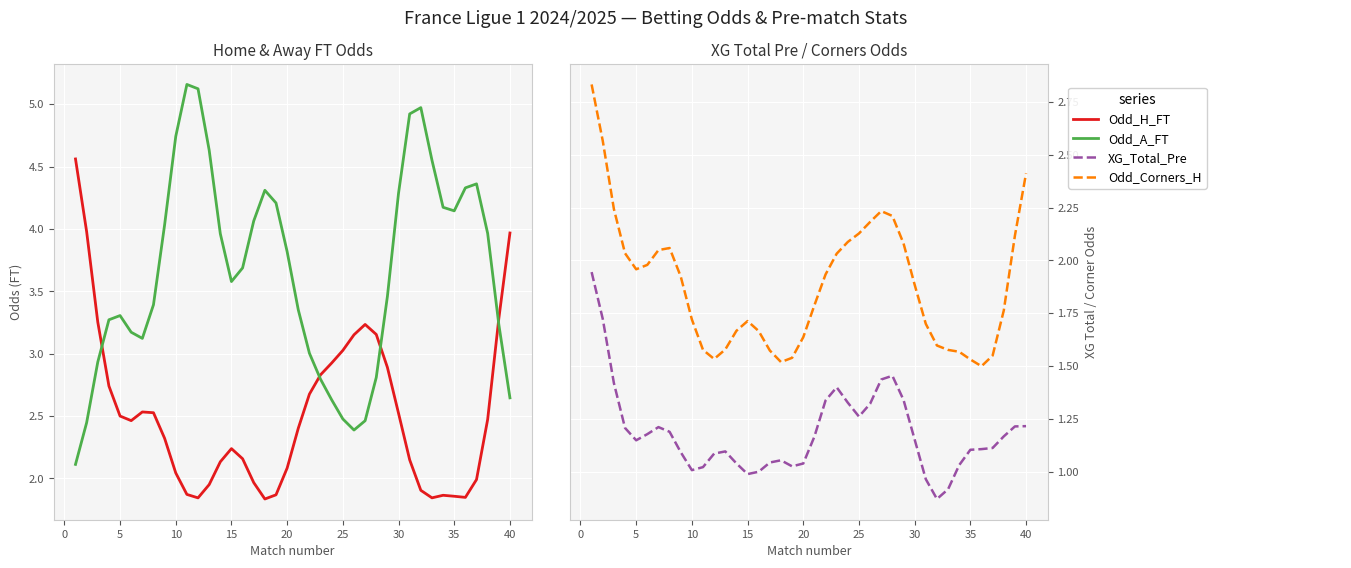

True or false: XG_Total_Pre and Odd_Corners_H intersect in this chart.

False